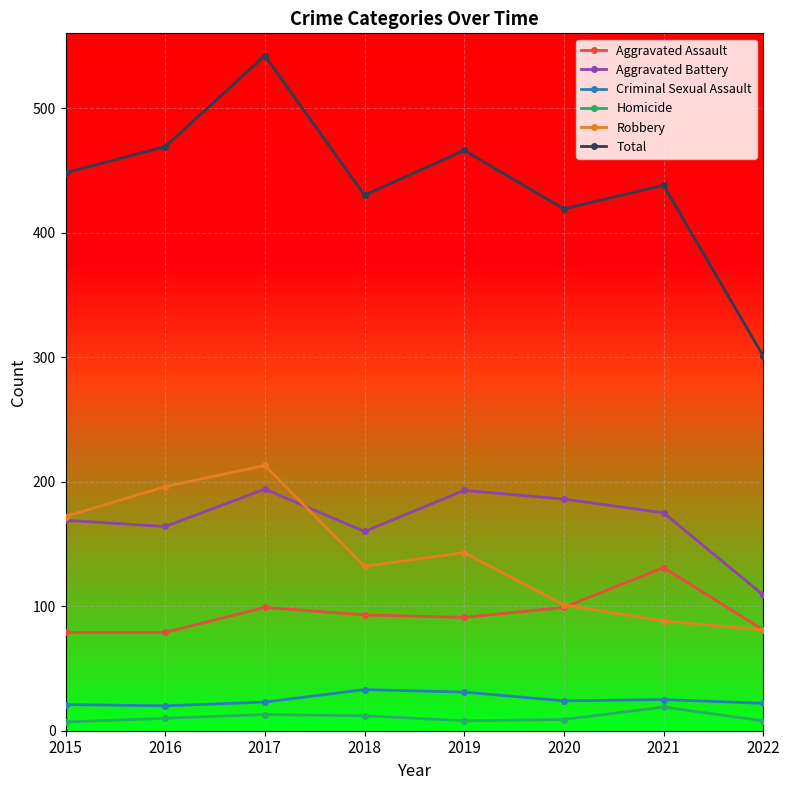

What is the maximum value shown in the chart?

542